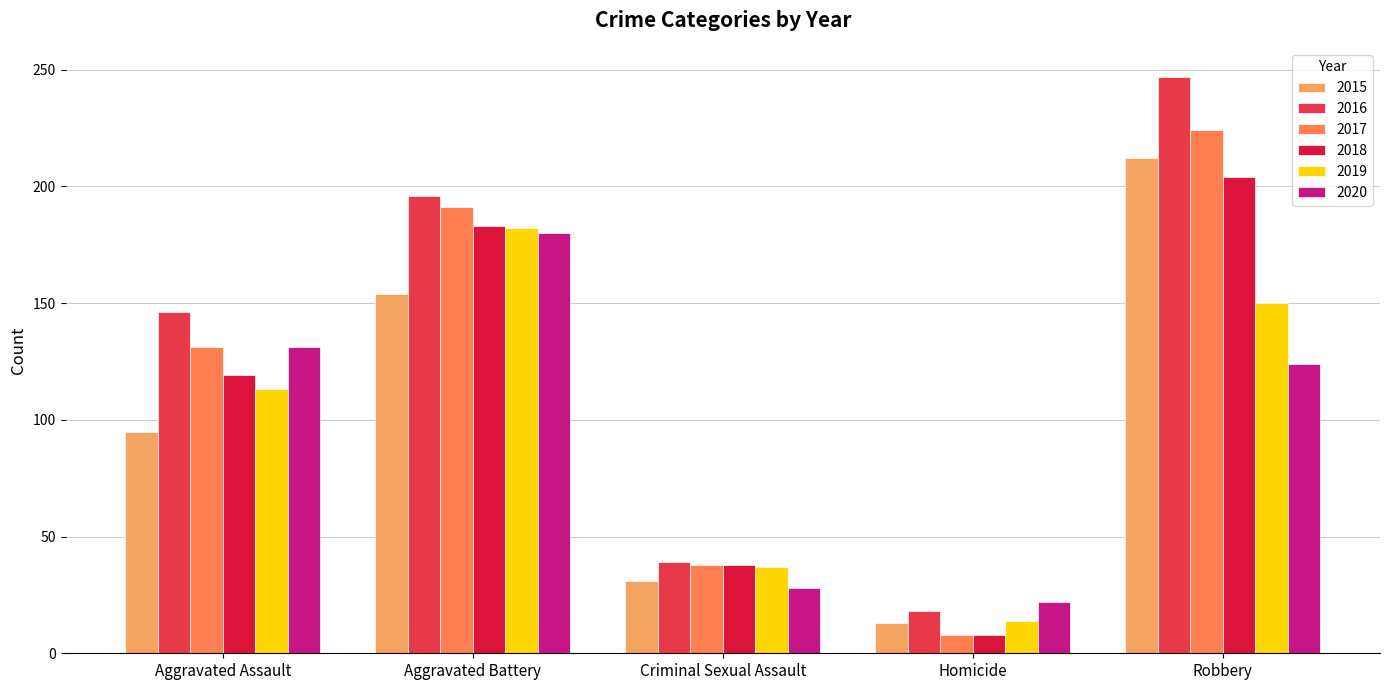

Which series has the largest range (max minus min)?

2016